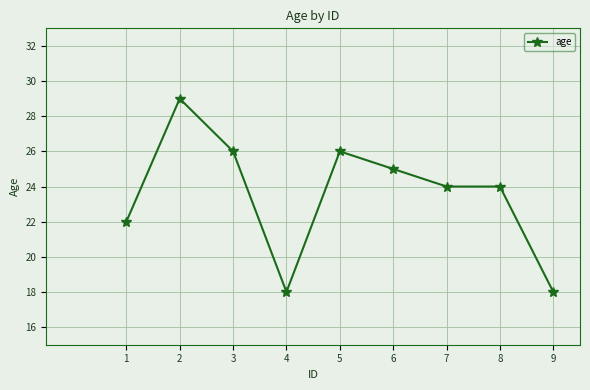

What is the value of the 8th point from the left?

24